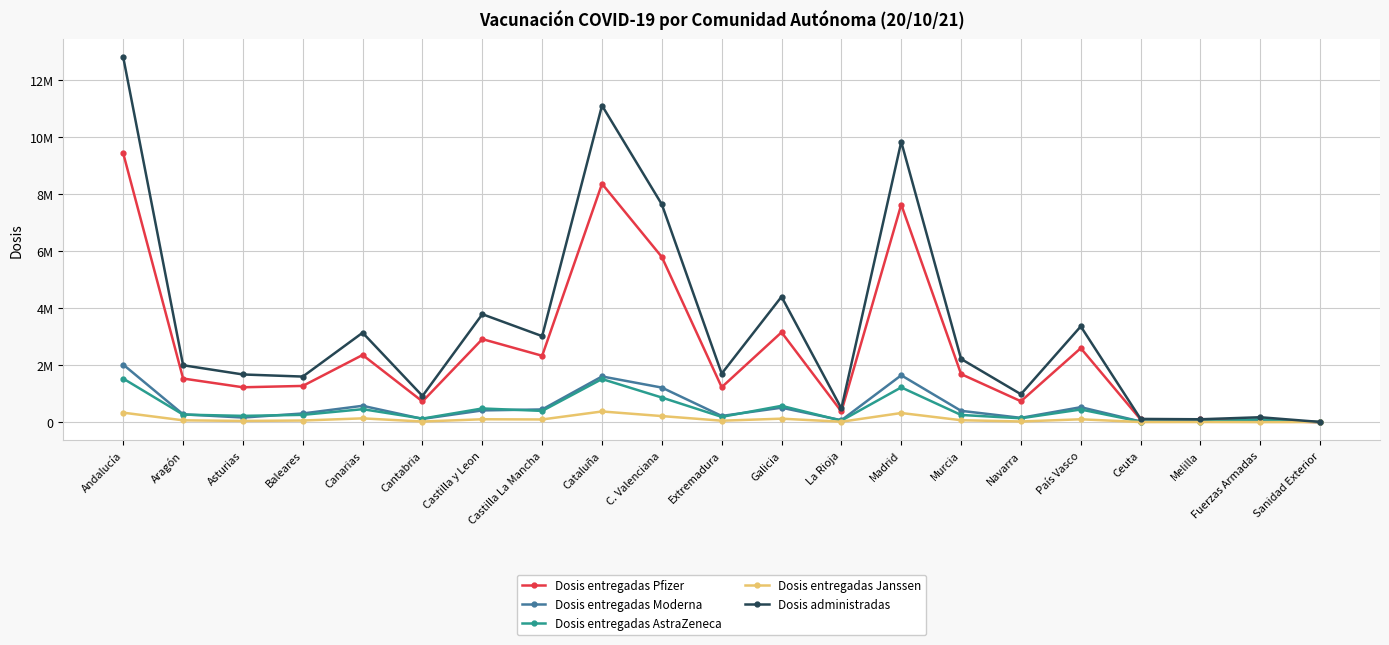

What is the difference between the maximum and minimum values in the Dosis entregadas AstraZeneca series?

1528900